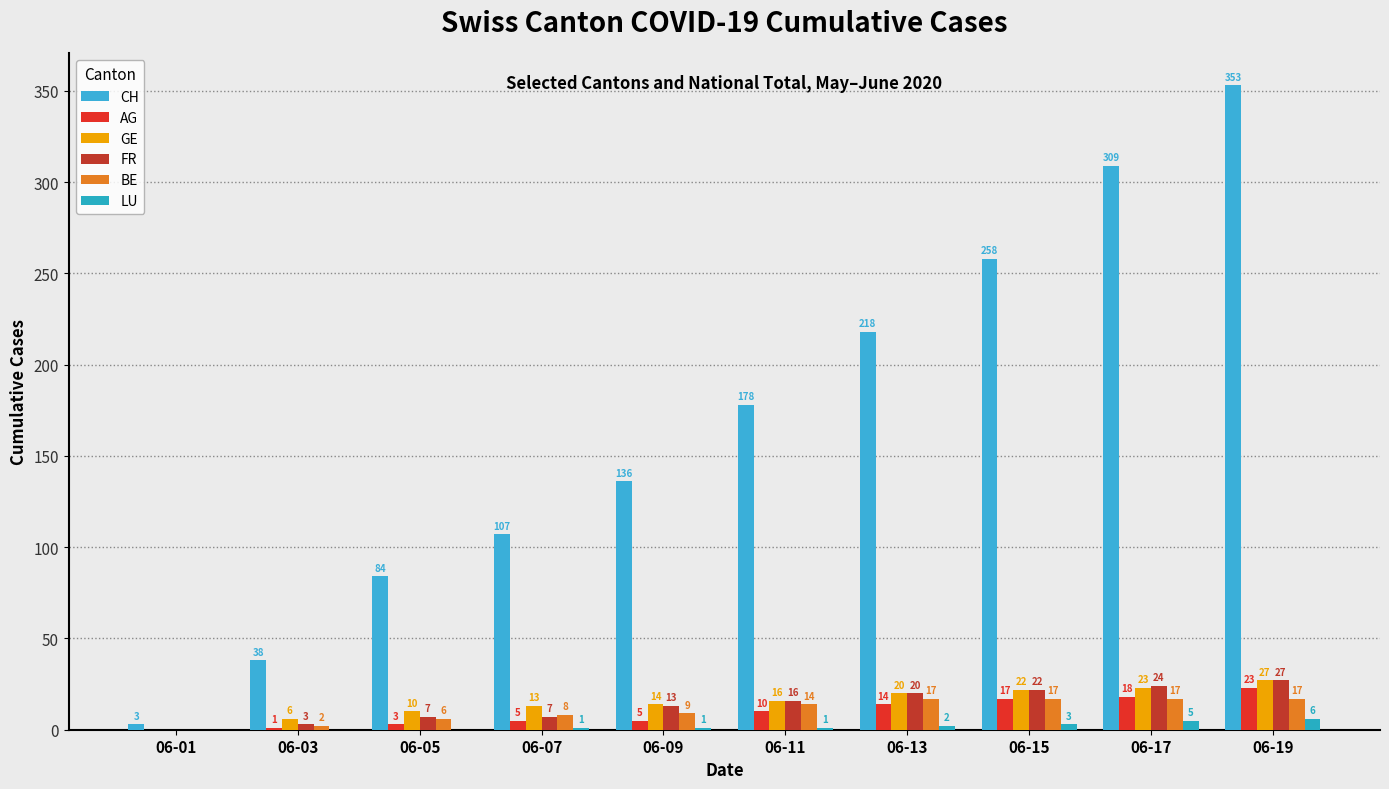

Which series has the widest spread of values?

CH